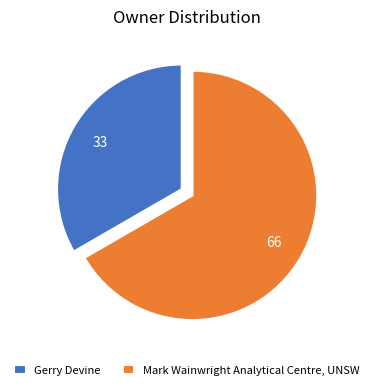

Which slice is the smallest?

Gerry Devine